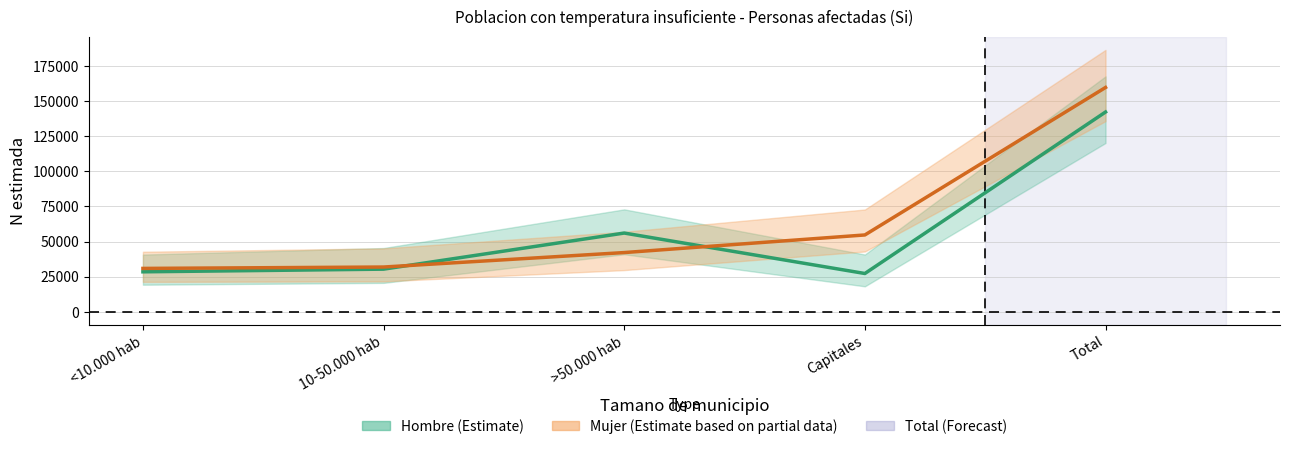

At which label does Mujer (estimada) first exceed 42153?

Capitales